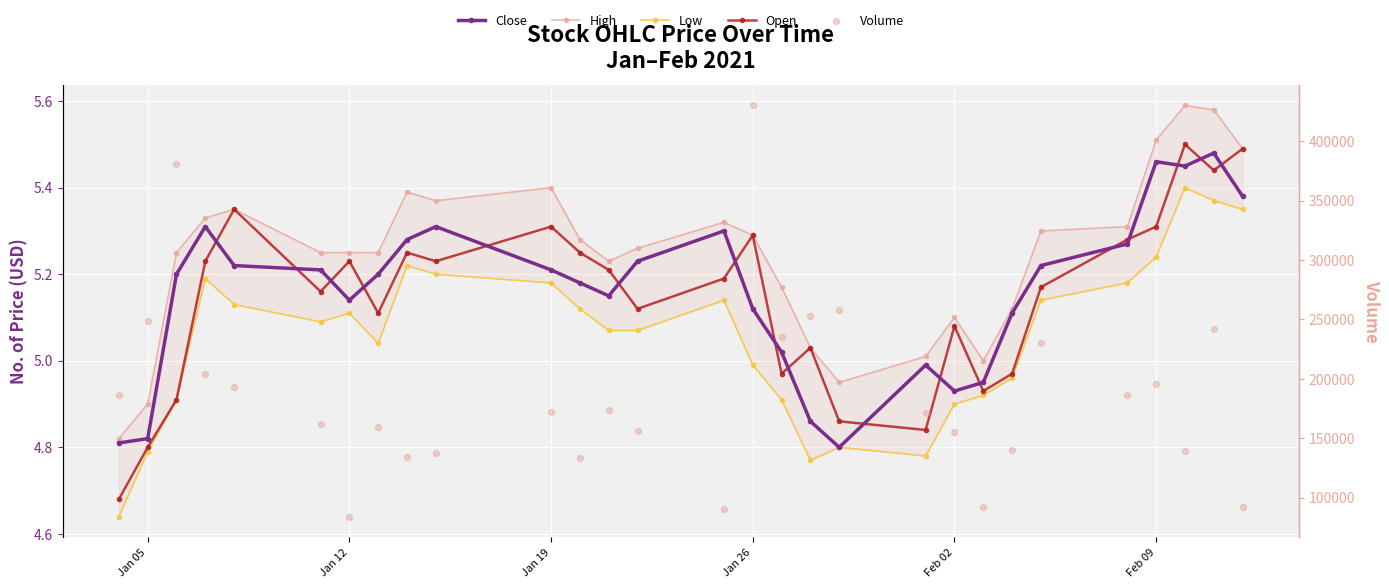

At which category is the sum across all series the highest?

Jan 26